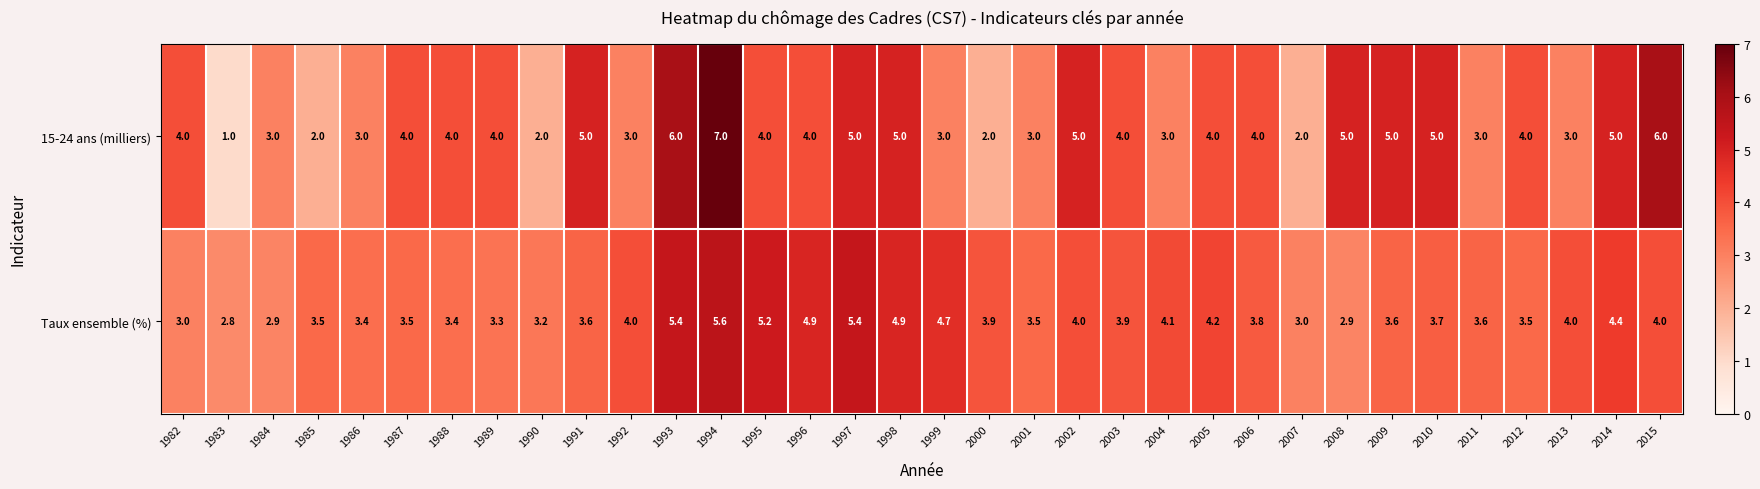

How many distinct data groups are displayed?

2